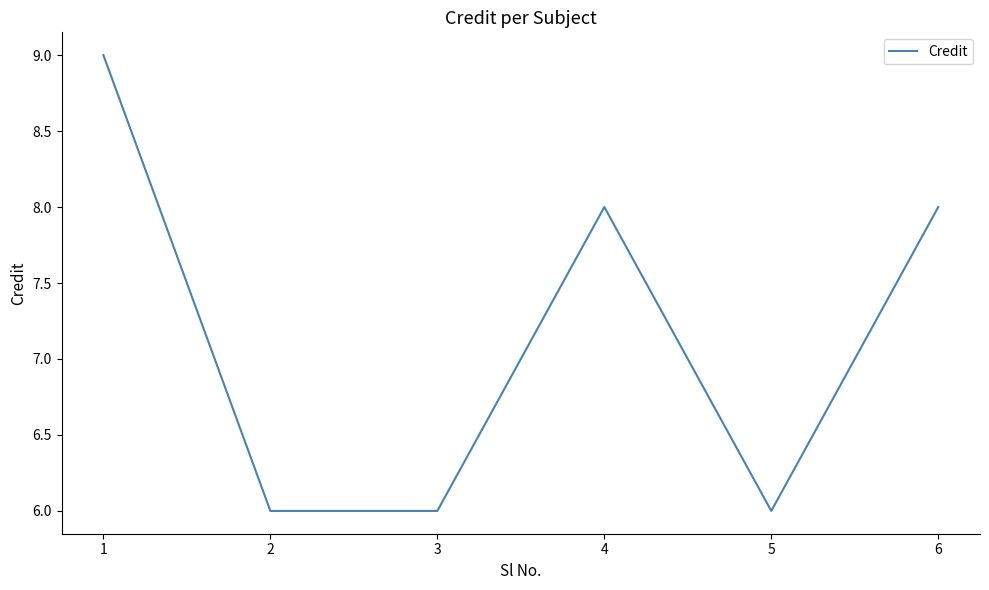

Is it true that the value at 3 is 3?

False